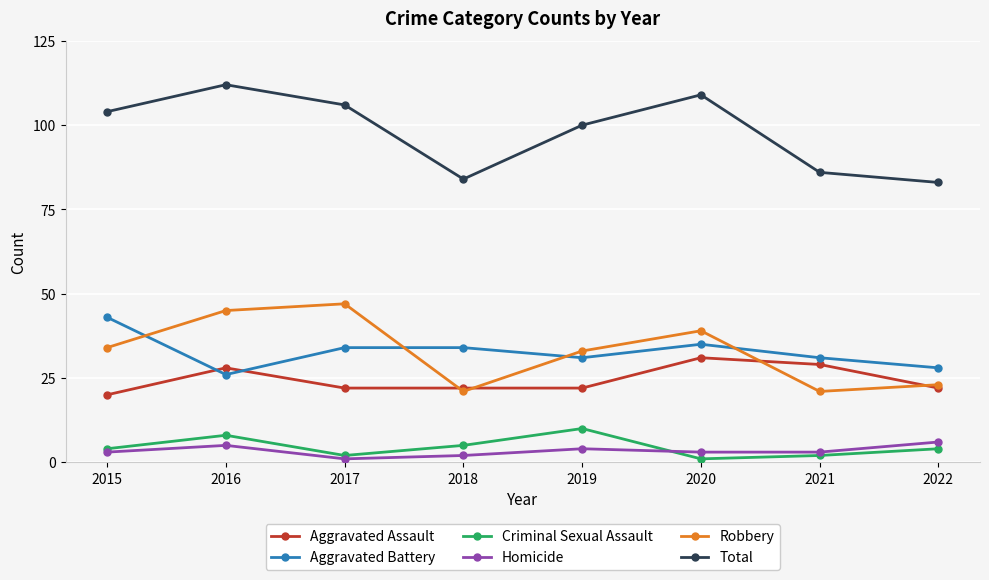

At which category does the chart reach its peak across all series?

2016